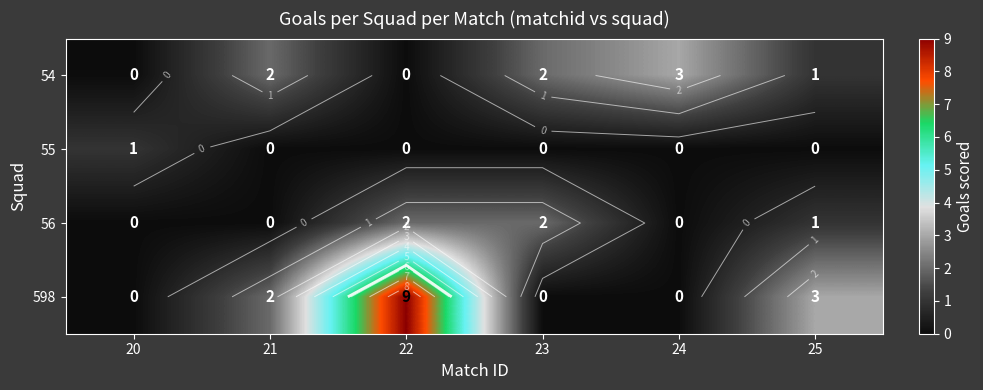

How many data points in 54 are above 2?

1